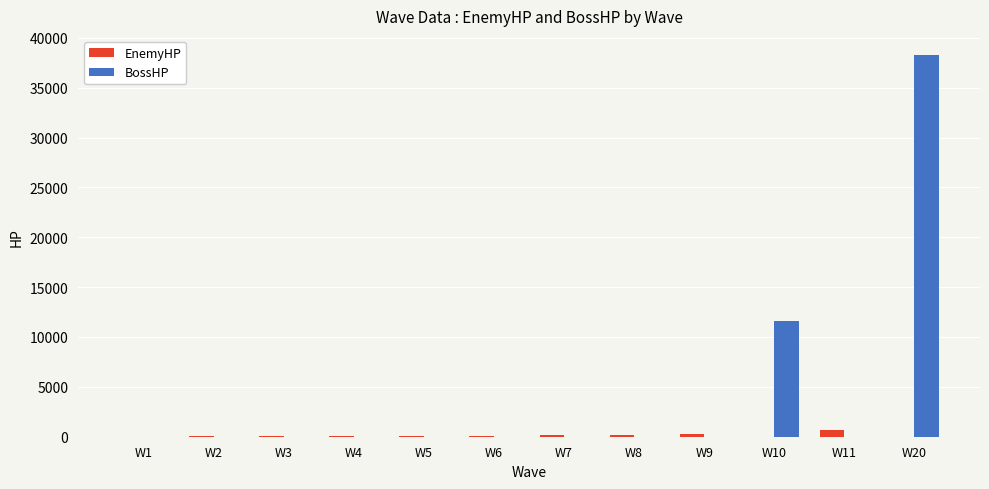

At which category is the sum across all series the highest?

W20